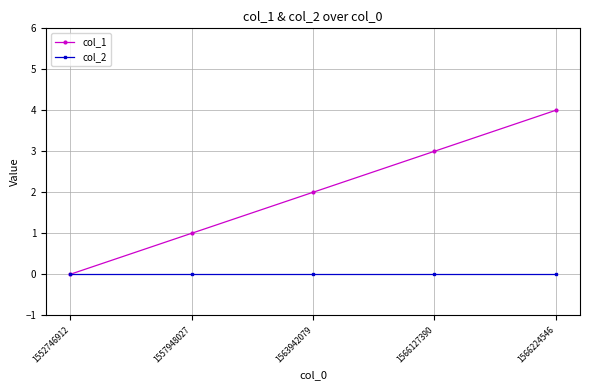

Does the chart display data point markers on the line(s)?

Yes